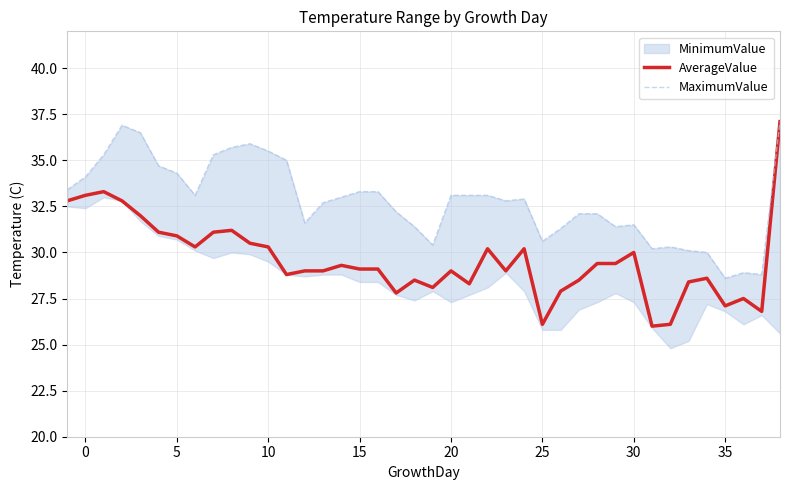

What is the highest value of the AverageValue series?

37.1